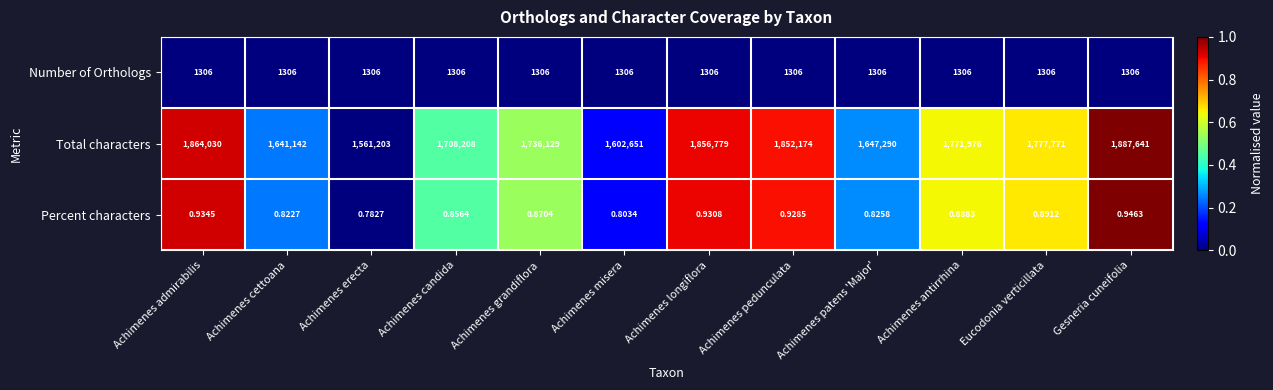

Which series has the largest total across all categories?

Total characters